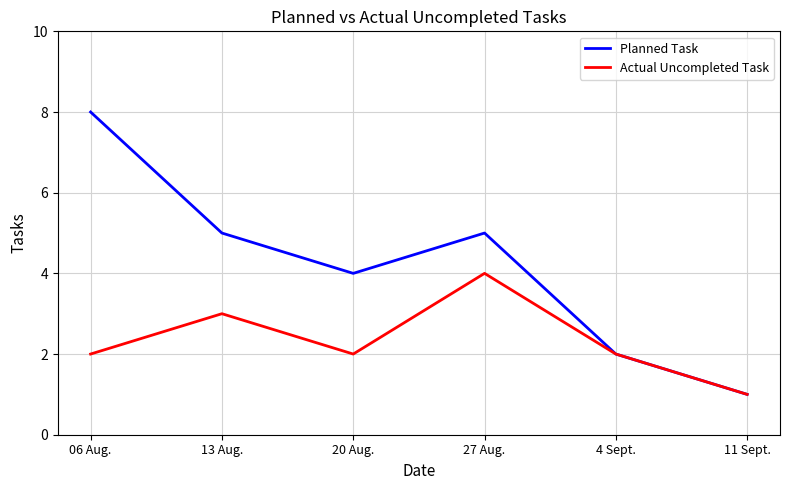

At which category does the chart reach its peak across all series?

06 Aug.